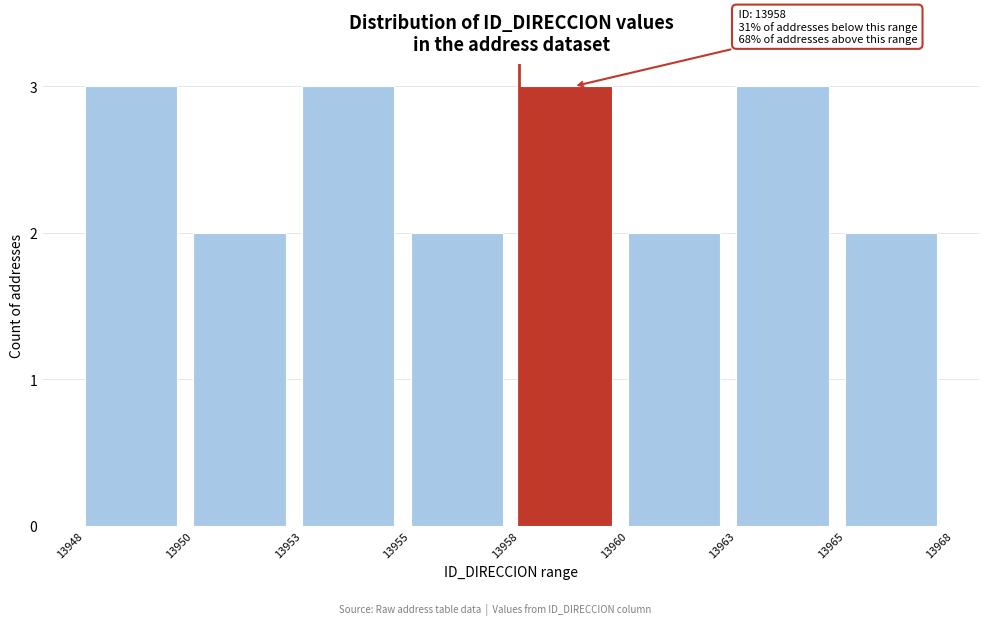

Reading left to right, extract all data points from this chart.

3	2	3	2	3	2	3	2